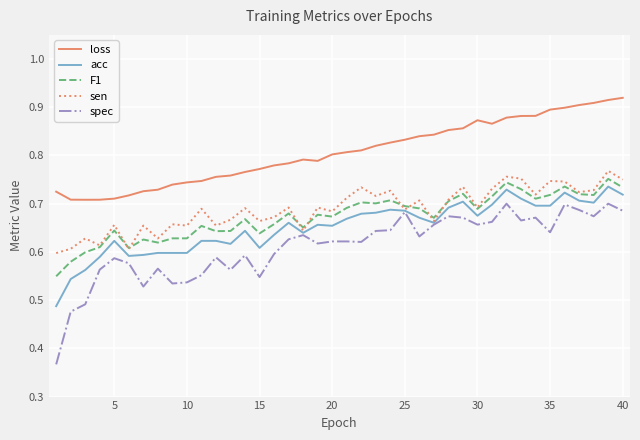

Which series has the largest total across all categories?

loss